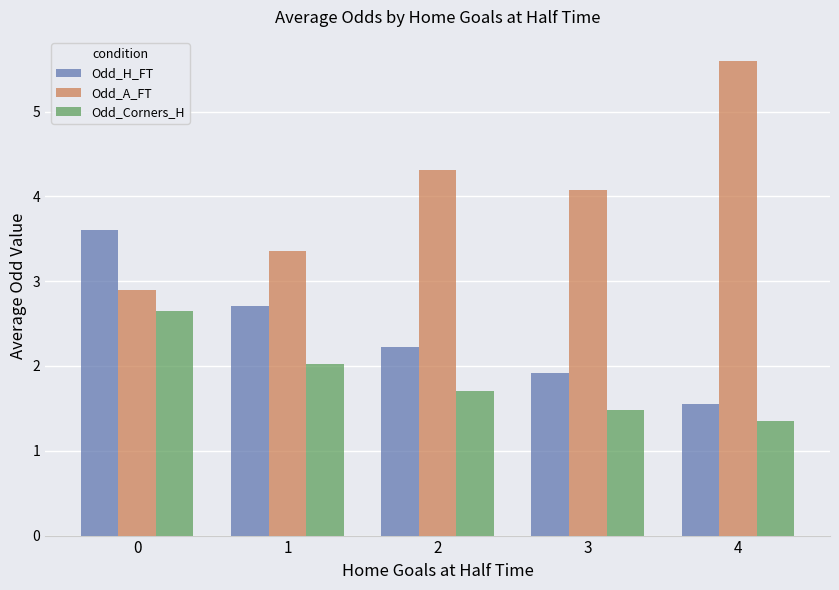

True or false: Odd_H_FT has a value of 3.6 at 0.

True